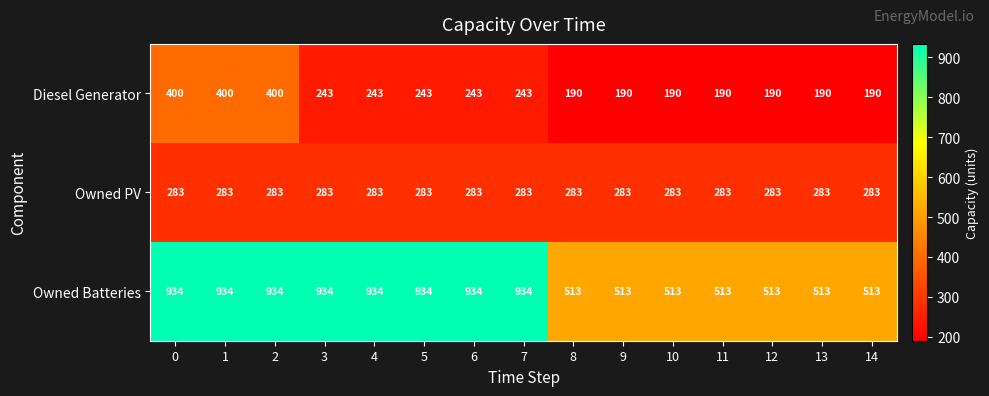

Is it true that Owned PV equals 283 at 0?

True